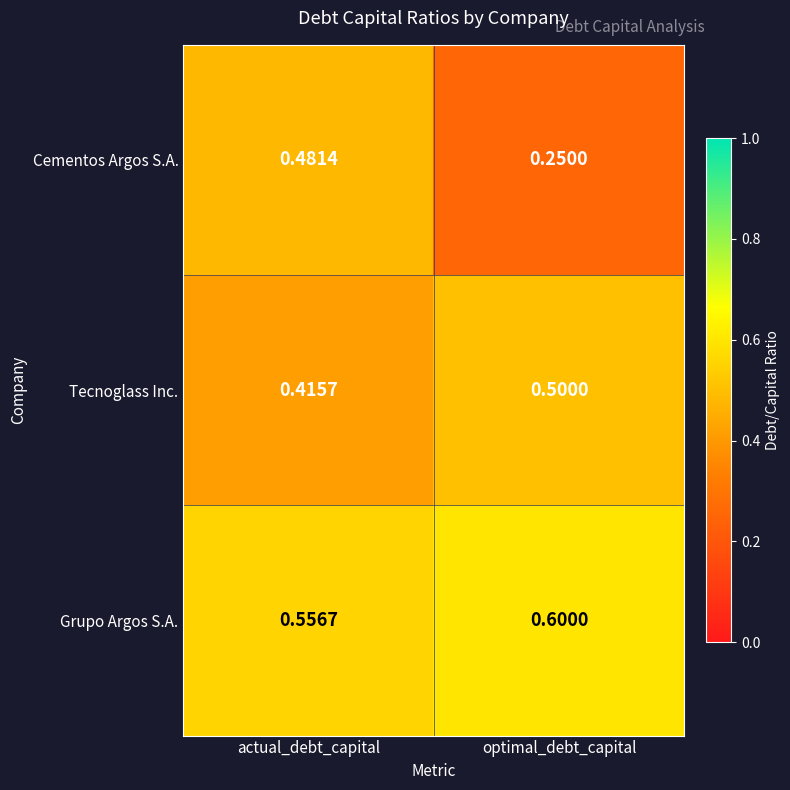

Which series has the widest spread of values?

Cementos Argos S.A.